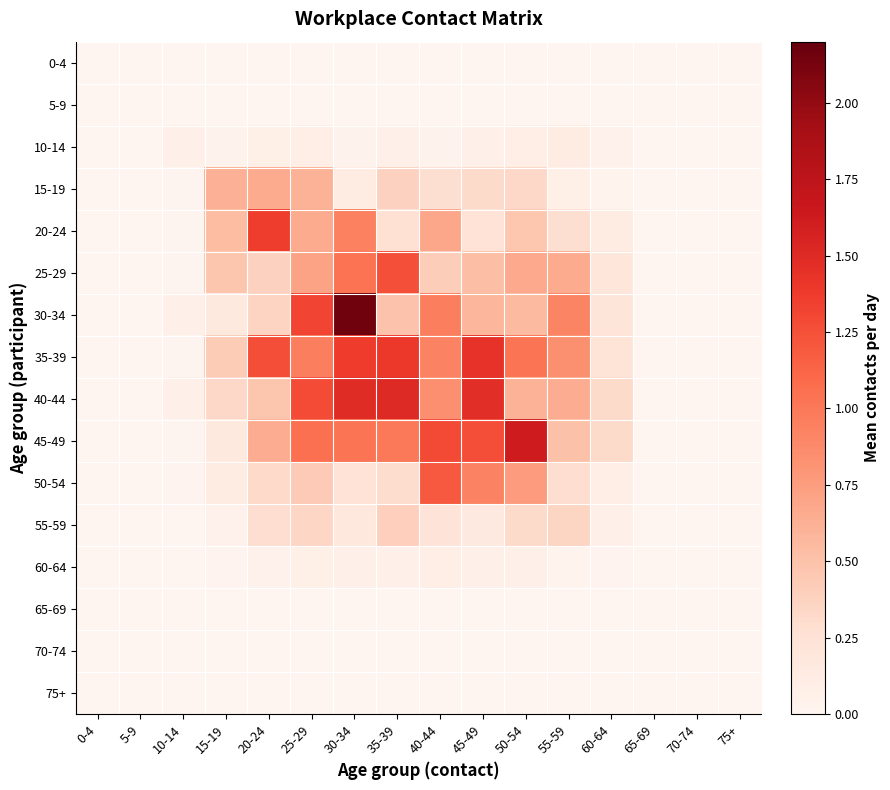

At how many categories does at least one series exceed 1?

7